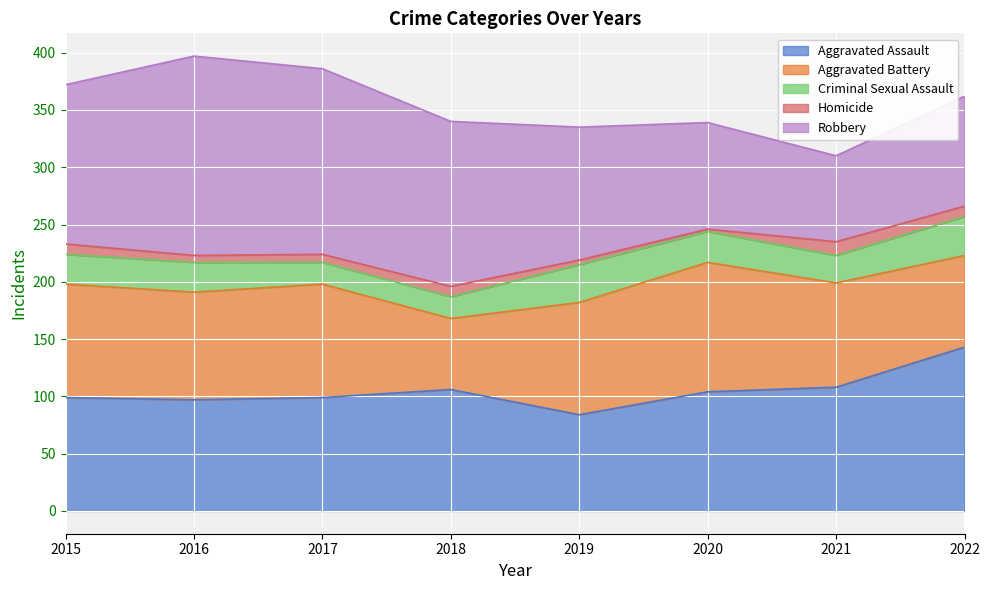

Which series changed the most between 2016 and 2021?

Robbery